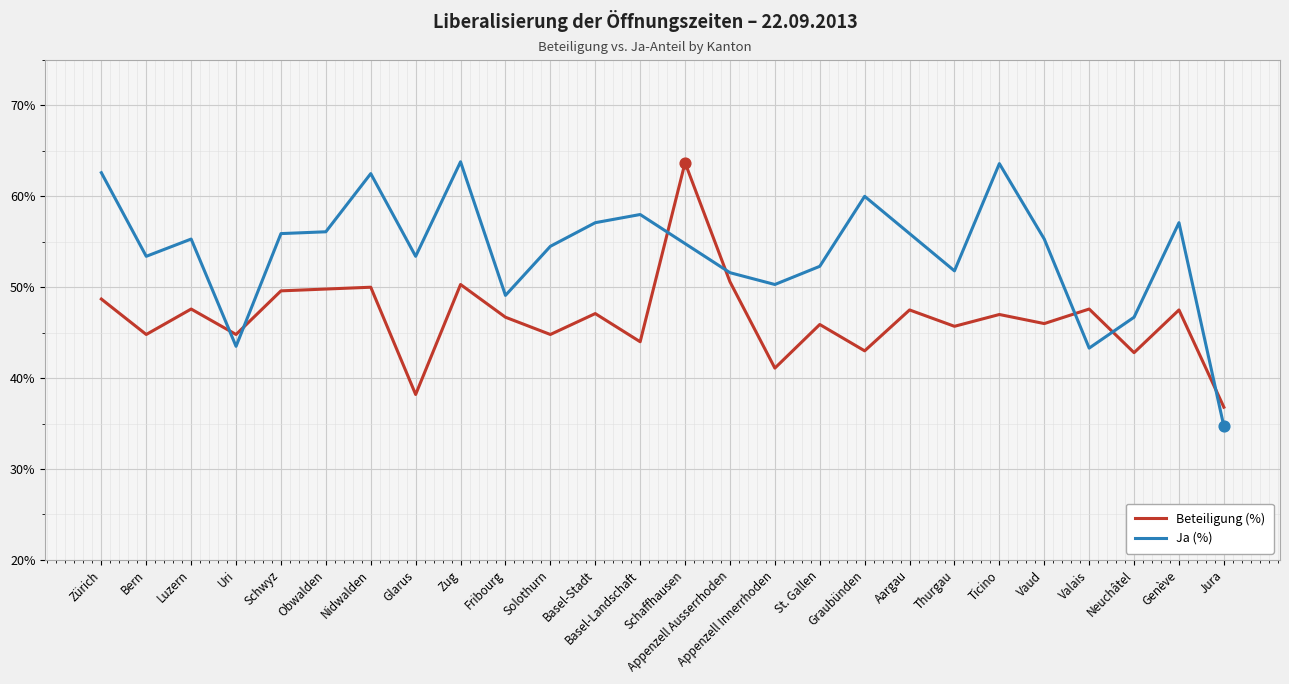

Which series has the largest total across all categories?

Ja (%)